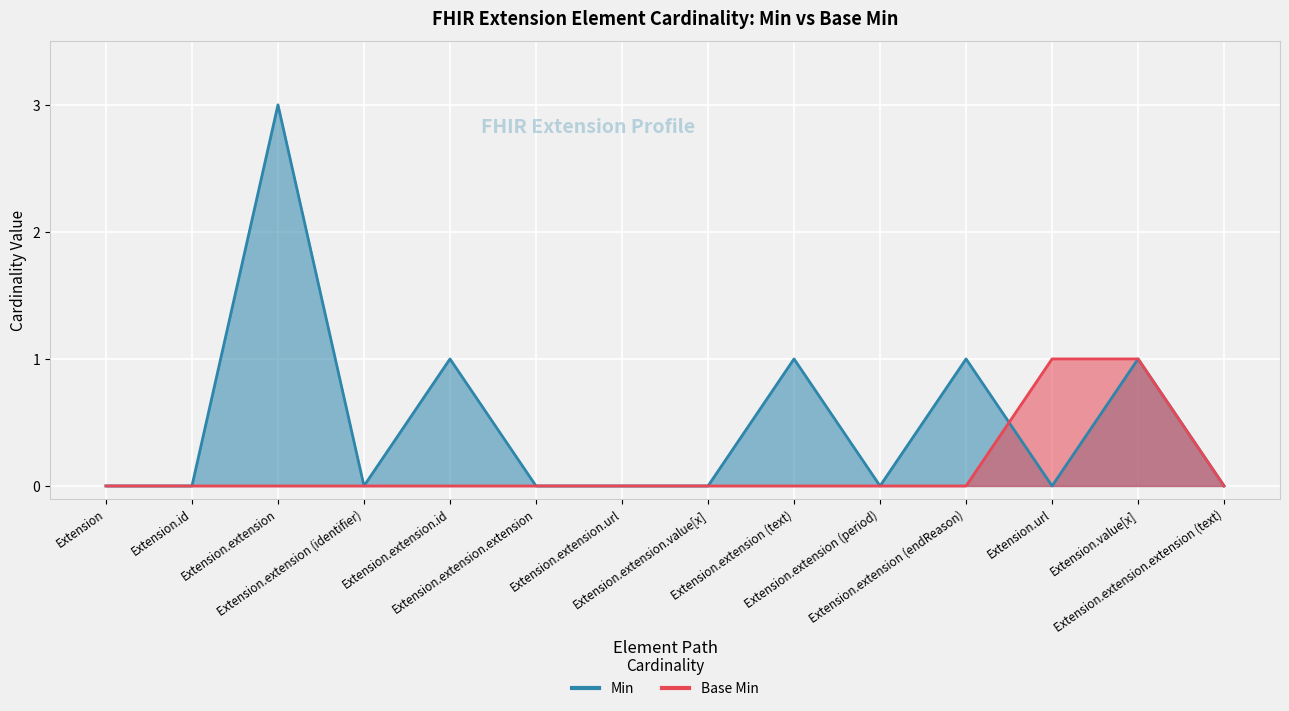

Where is Min nearest to the value 1?

Extension.extension.id